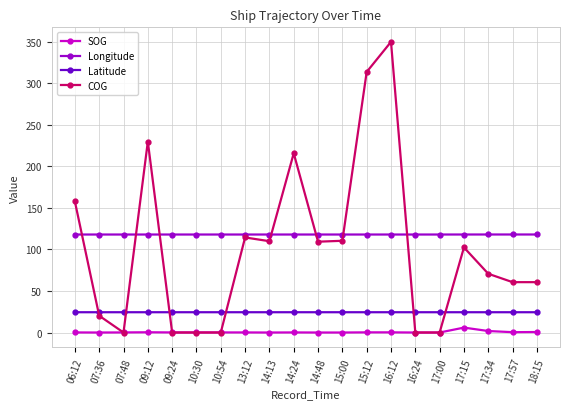

What is the maximum value shown in the chart?

349.8